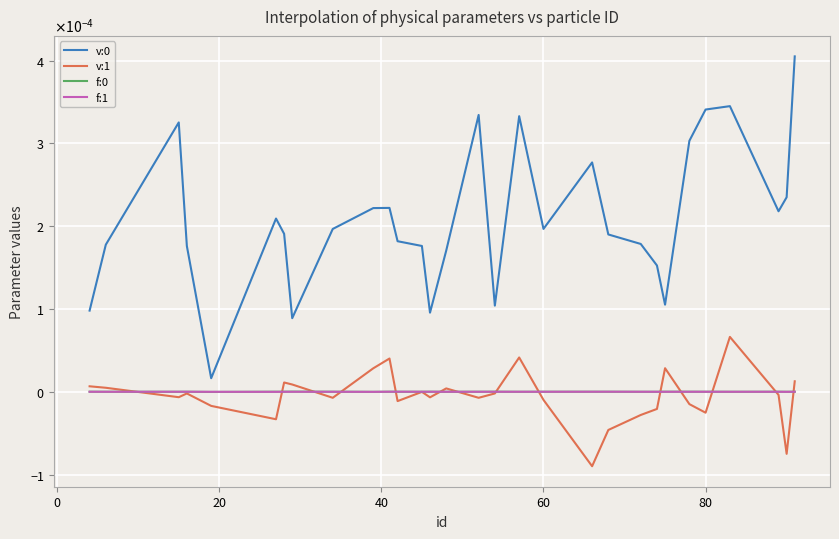

Reading left to right, transcribe all the data shown in this chart.

v:0: 0.0	0.0	0.0	0.0	0.0	0.0	0.0	0.0	0.0	0.0	0.0	0.0	0.0	0.0	0.0	0.0	0.0	0.0	0.0	0.0	0.0	0.0	0.0	0.0	0.0	0.0	0.0	0.0	0.0	0.0
v:1: 0.0	0.0	-0.0	-0.0	-0.0	-0.0	0.0	0.0	-0.0	0.0	0.0	-0.0	-0.0	-0.0	0.0	-0.0	-0.0	0.0	-0.0	-0.0	-0.0	-0.0	-0.0	0.0	-0.0	-0.0	0.0	-0.0	-0.0	0.0
f:0: 0.0	0.0	-0.0	0.0	-0.0	0.0	0.0	0.0	0.0	-0.0	0.0	-0.0	-0.0	0.0	-0.0	0.0	0.0	-0.0	0.0	0.0	0.0	-0.0	-0.0	0.0	0.0	0.0	-0.0	0.0	-0.0	0.0
f:1: 0.0	-0.0	0.0	0.0	-0.0	-0.0	-0.0	-0.0	-0.0	-0.0	0.0	0.0	0.0	0.0	-0.0	-0.0	0.0	0.0	0.0	0.0	0.0	0.0	-0.0	-0.0	0.0	-0.0	-0.0	-0.0	-0.0	-0.0